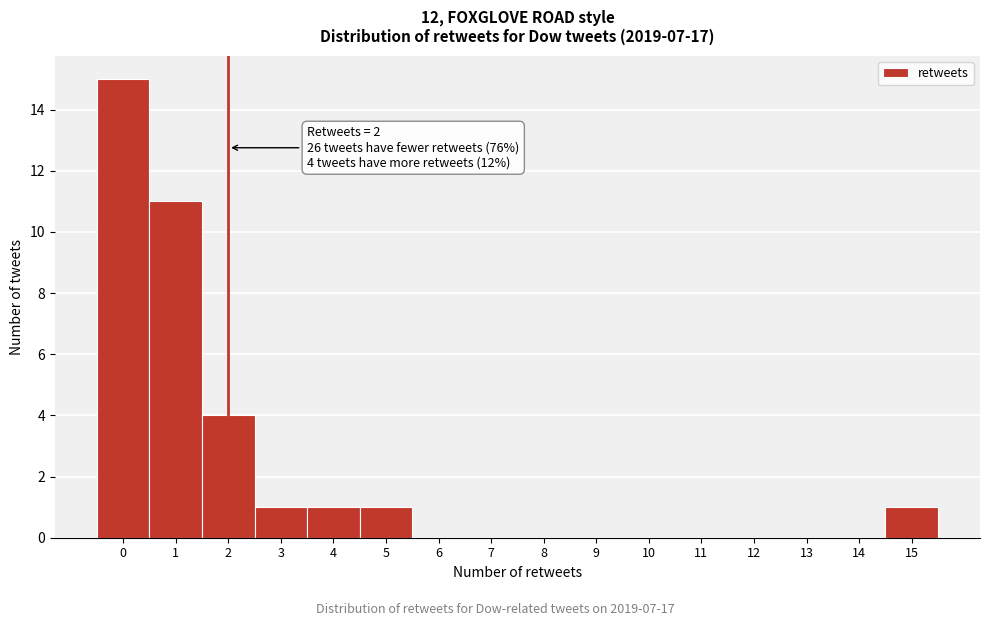

Which range on the x-axis has the tallest bar?

-0.5 to 0.5